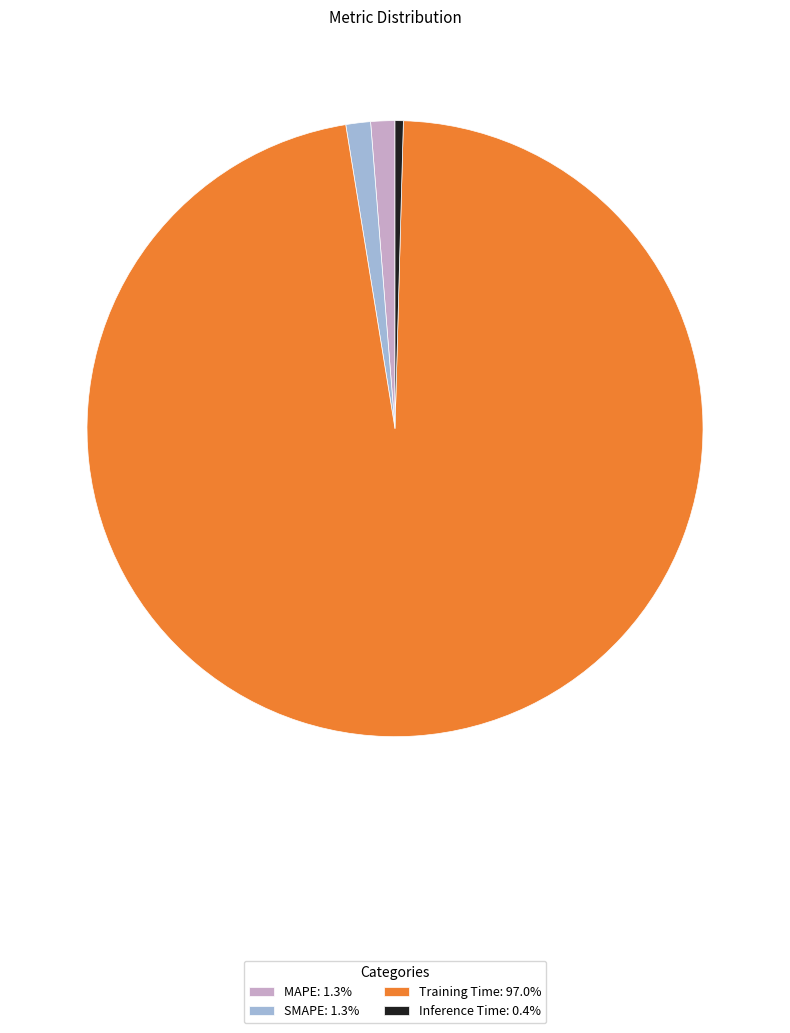

Do Training Time: 97.0% and Inference Time: 0.4% together represent more than half of the pie?

Yes